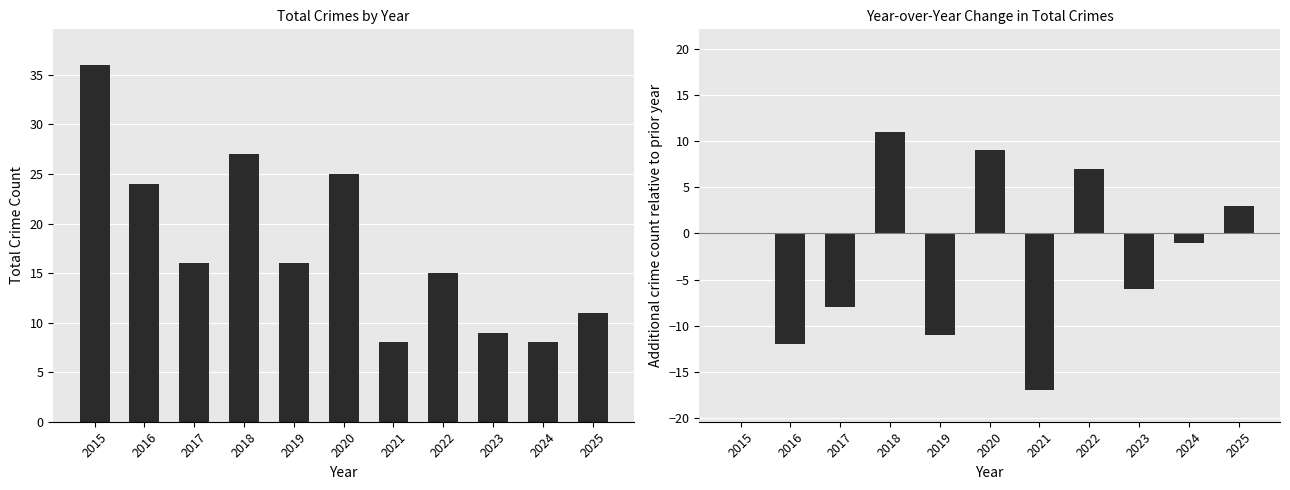

What is the spread (max minus min) of values at 2025?

8